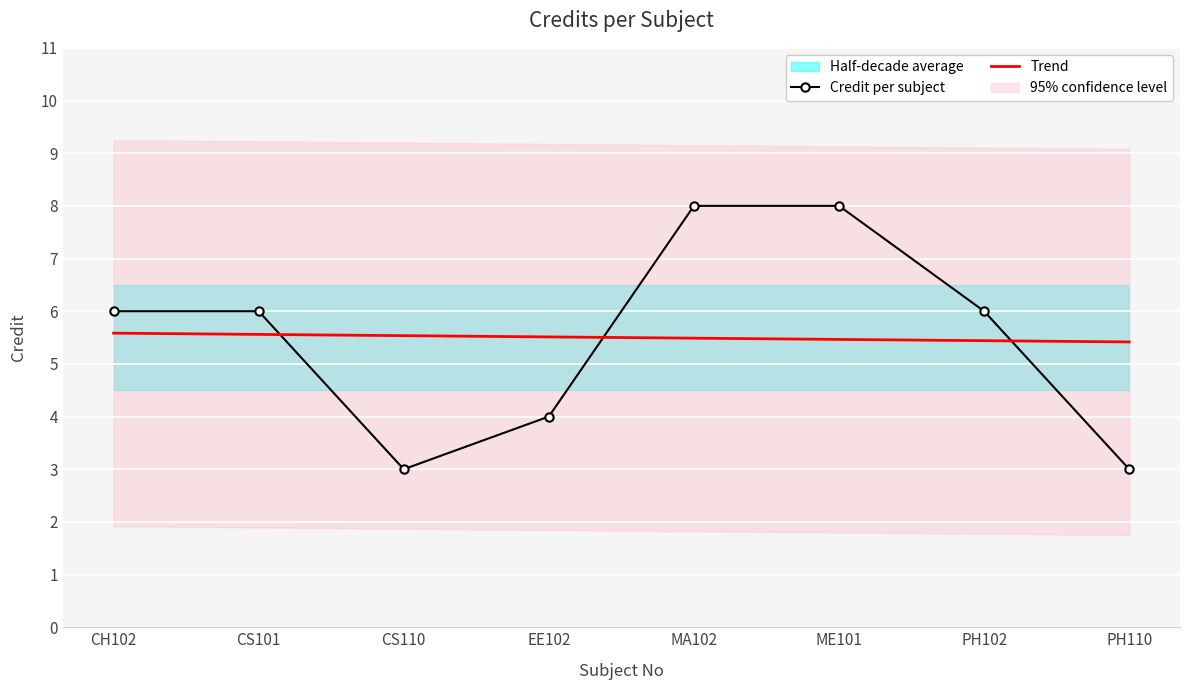

In Credit per subject, how many points are lower than both neighbors (excluding endpoints)?

1